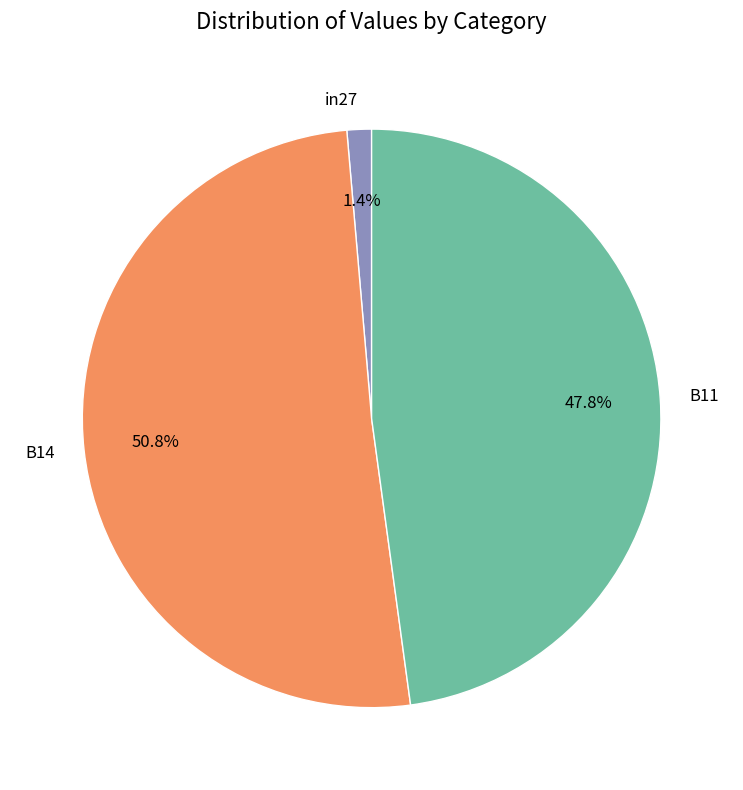

True or false: in27 accounts for 1% of the total.

True